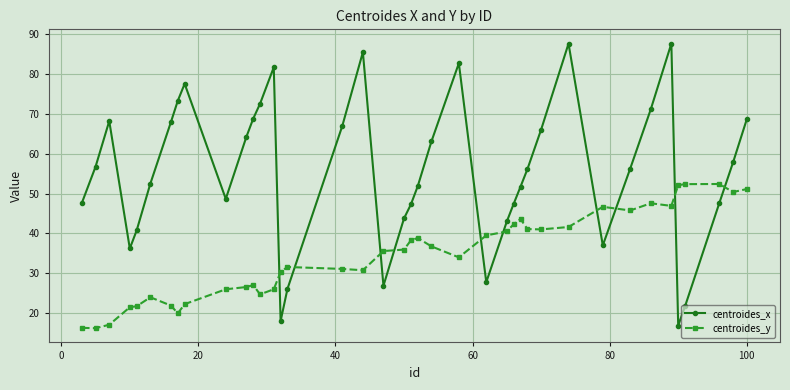

What is the value of the centroides_x point at the 36th from the left?

16.9